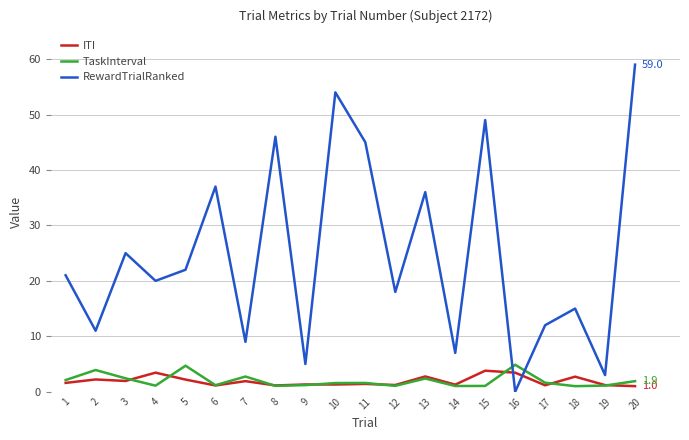

Where do RewardTrialRanked and TaskInterval first cross each other?

15 and 16